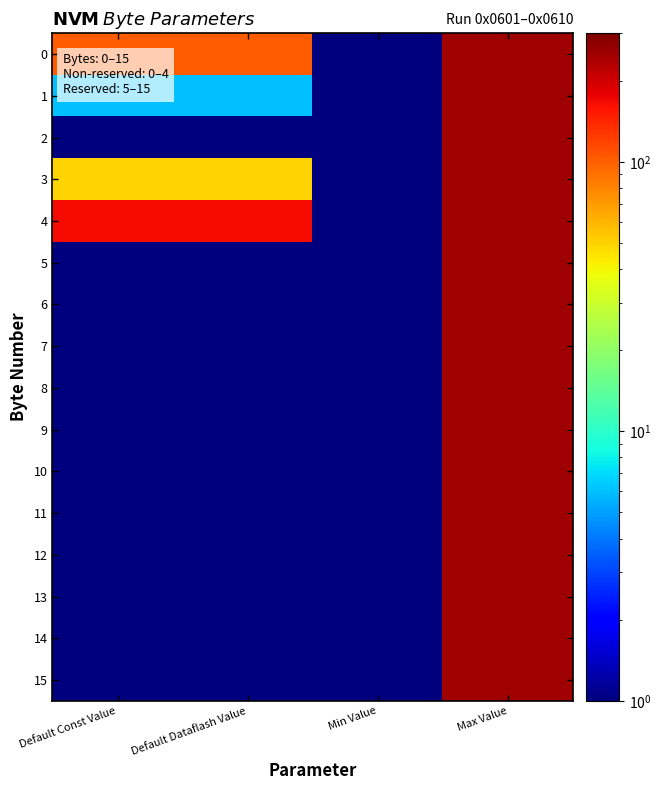

Reading right to left, transcribe all the data shown in this chart.

0: Max Value=254.0	Min Value=0.5	Default Dataflash Value=101.0	Default Const Value=101.0
1: Max Value=254.0	Min Value=0.5	Default Dataflash Value=6.0	Default Const Value=6.0
2: Max Value=254.0	Min Value=0.5	Default Dataflash Value=0.5	Default Const Value=0.5
3: Max Value=254.0	Min Value=0.5	Default Dataflash Value=50.0	Default Const Value=50.0
4: Max Value=254.0	Min Value=0.5	Default Dataflash Value=165.0	Default Const Value=165.0
5: Max Value=254.0	Min Value=0.5	Default Dataflash Value=0.5	Default Const Value=0.5
6: Max Value=254.0	Min Value=0.5	Default Dataflash Value=0.5	Default Const Value=0.5
7: Max Value=254.0	Min Value=0.5	Default Dataflash Value=0.5	Default Const Value=0.5
8: Max Value=254.0	Min Value=0.5	Default Dataflash Value=0.5	Default Const Value=0.5
9: Max Value=254.0	Min Value=0.5	Default Dataflash Value=0.5	Default Const Value=0.5
10: Max Value=254.0	Min Value=0.5	Default Dataflash Value=0.5	Default Const Value=0.5
11: Max Value=254.0	Min Value=0.5	Default Dataflash Value=0.5	Default Const Value=0.5
12: Max Value=254.0	Min Value=0.5	Default Dataflash Value=0.5	Default Const Value=0.5
13: Max Value=254.0	Min Value=0.5	Default Dataflash Value=0.5	Default Const Value=0.5
14: Max Value=254.0	Min Value=0.5	Default Dataflash Value=0.5	Default Const Value=0.5
15: Max Value=254.0	Min Value=0.5	Default Dataflash Value=0.5	Default Const Value=0.5